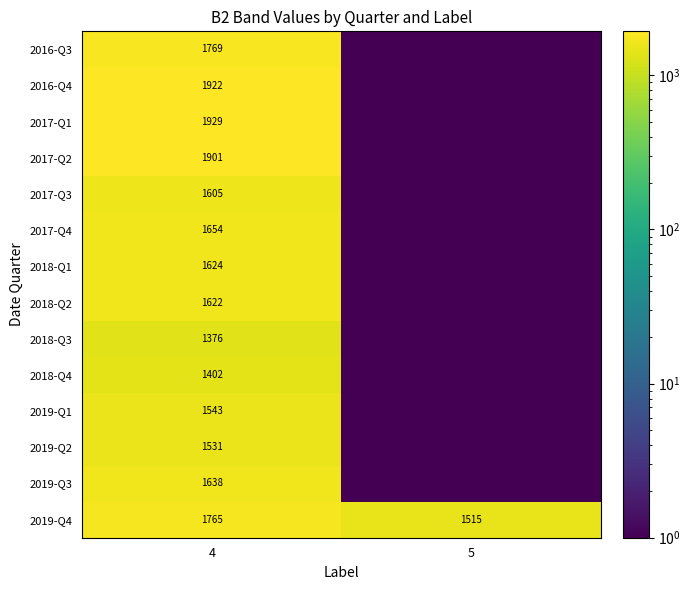

At how many categories does at least one series exceed 1639?

1